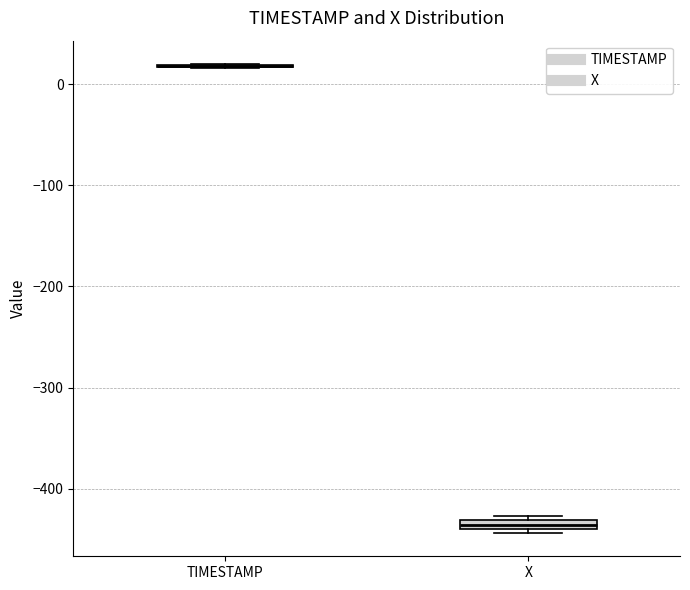

Where is the lower edge of the box for X on the y-axis? The values are not printed on the chart, so give them approximately, as read against the axis.

-440